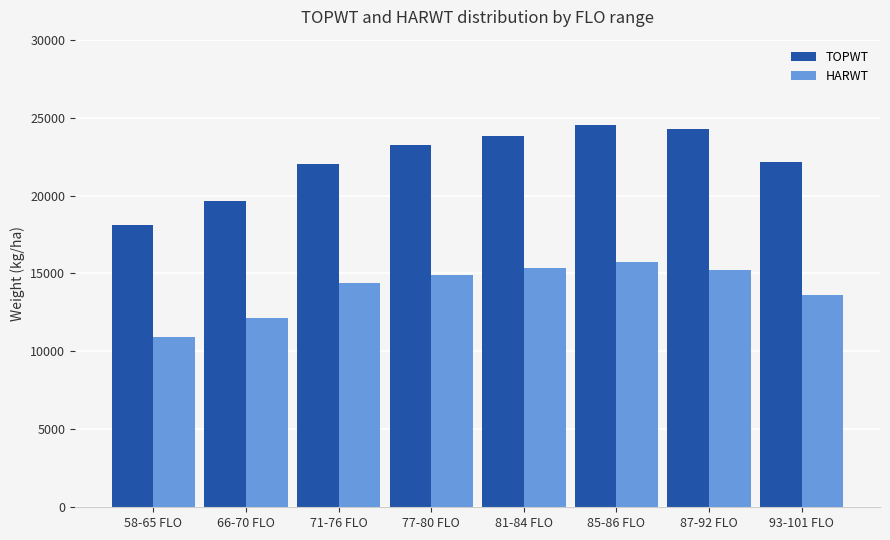

What is the sum of all HARWT values?

112283.6